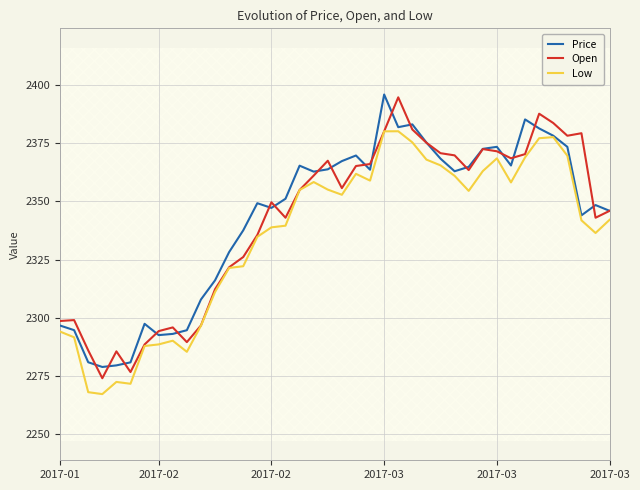

Does the chart have visible grid lines?

Yes